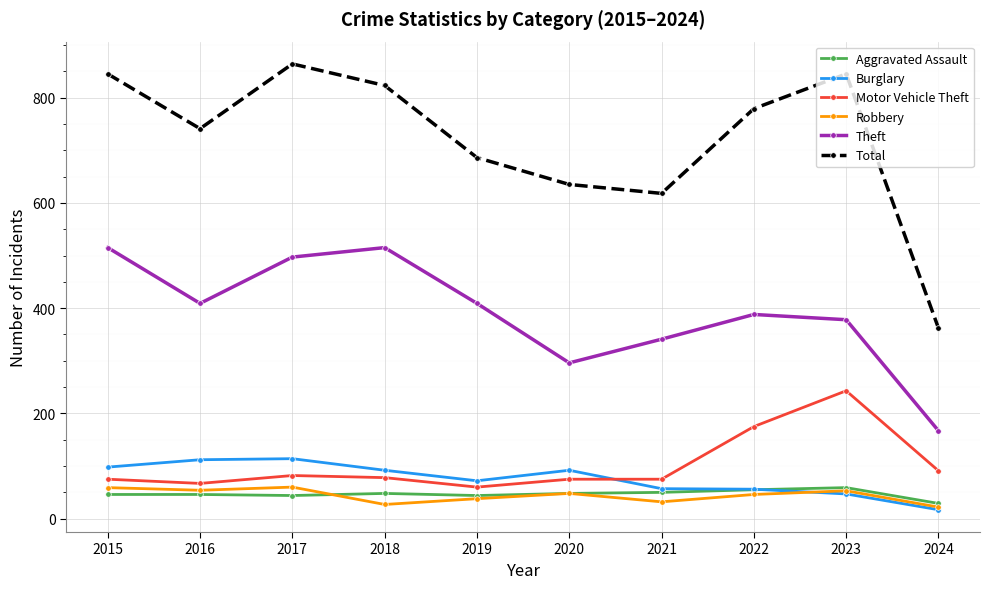

How many lines are shown in the chart?

6